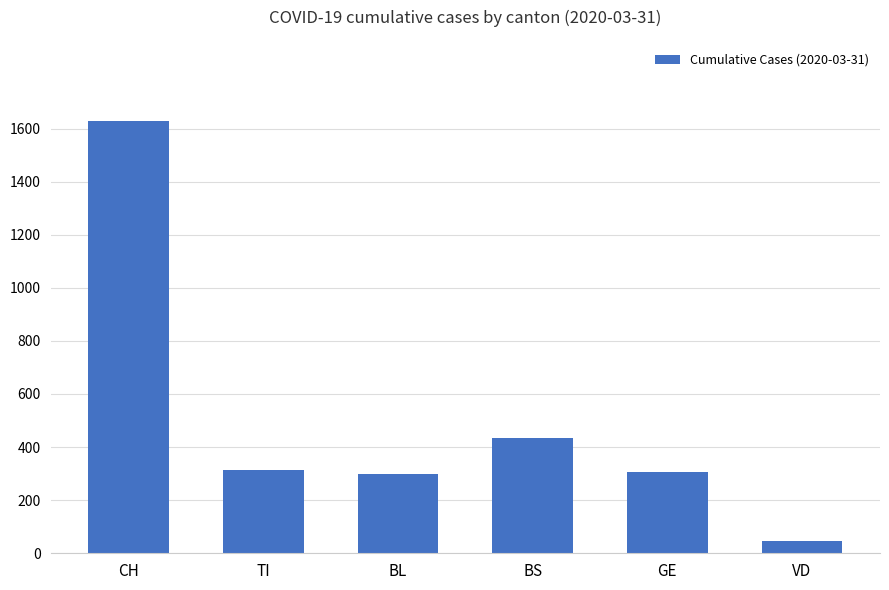

Which has a higher value, VD or GE?

GE